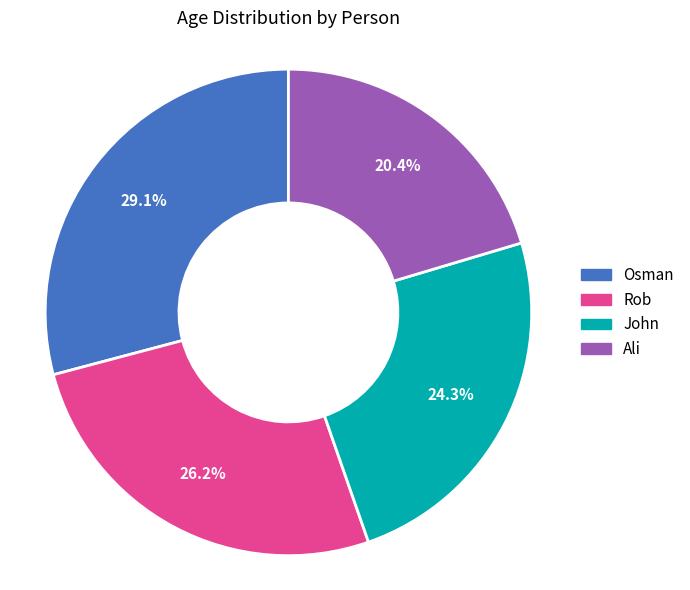

Between Osman and Ali, which is larger?

Osman